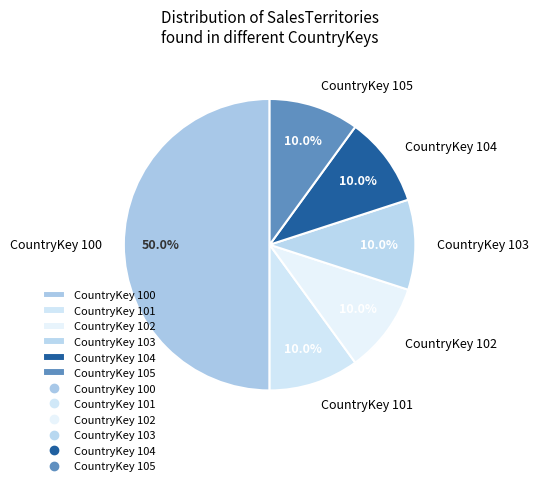

What is the ratio of the value at CountryKey 103 to the value at CountryKey 102?

1.0